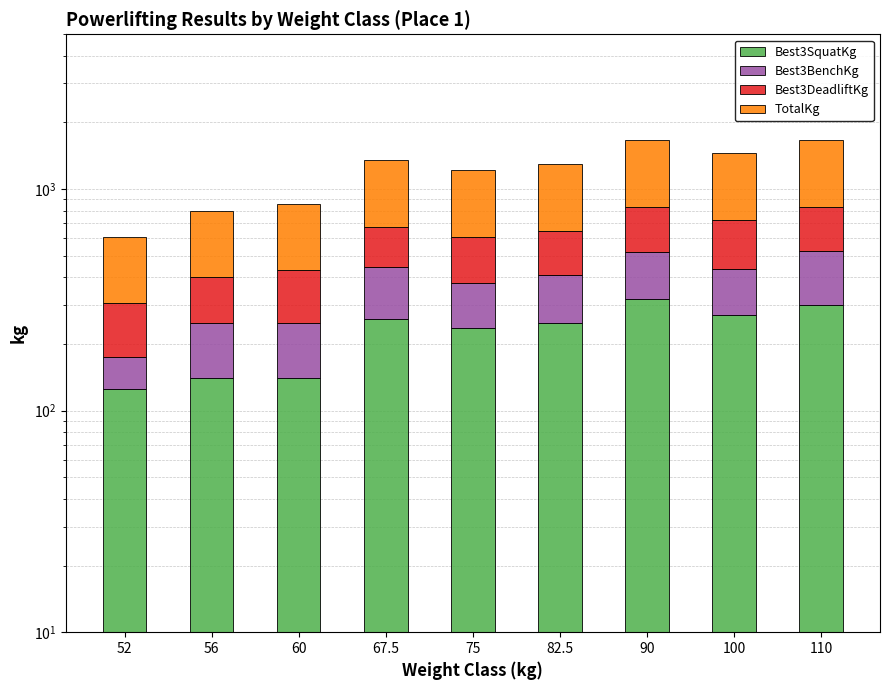

At which category is the sum across all series the highest?

90